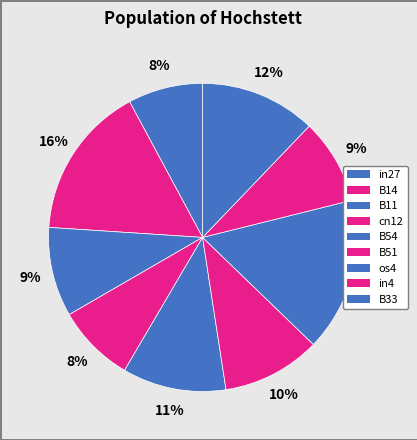

To the nearest percent, what is the difference between the largest and smallest slice percentages?

8%